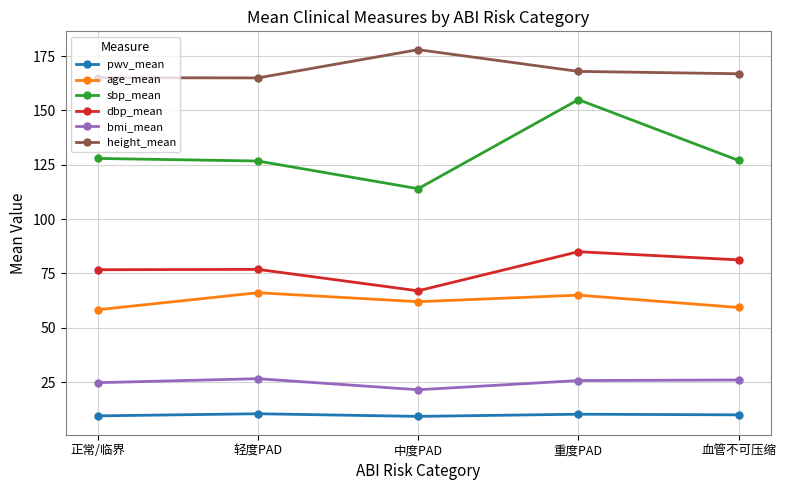

Where is the first local minimum for bmi_mean?

中度PAD